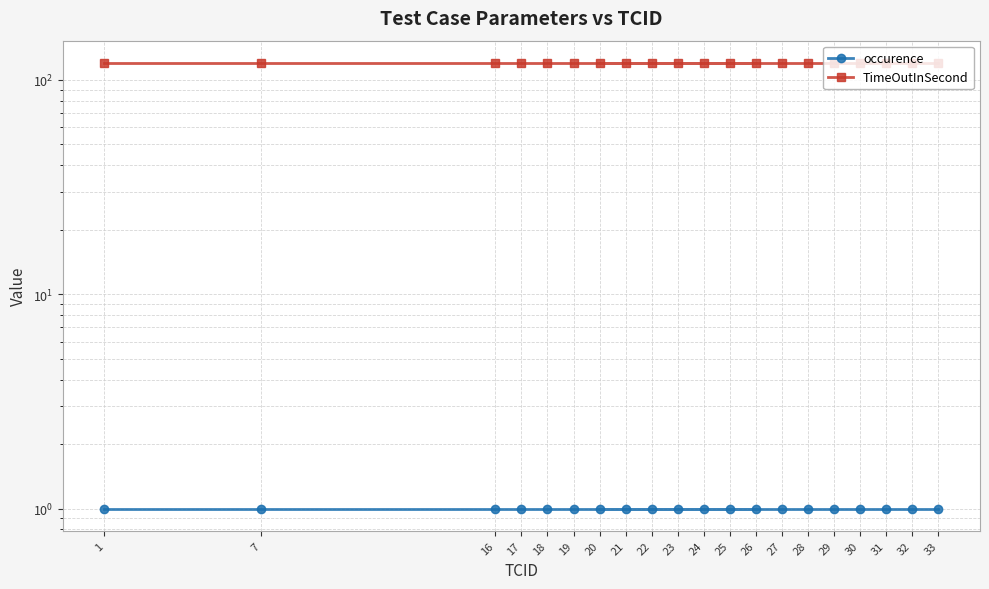

The occurence series shows 1 at 20. True or false?

True